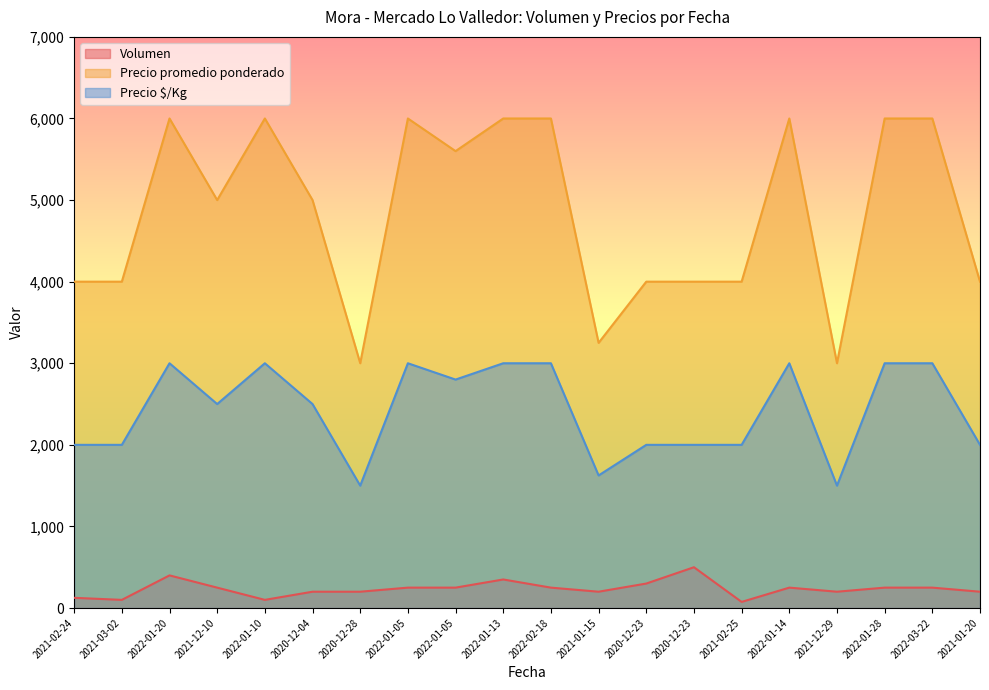

True or false: Volumen and Precio promedio ponderado cross at least once.

False